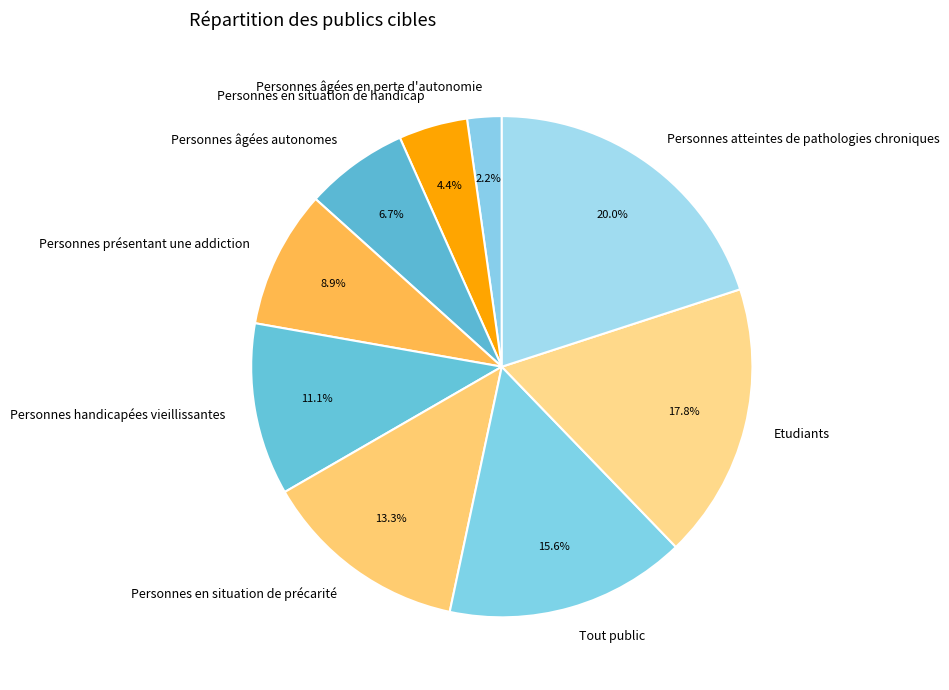

Combined, what portion of the pie is Personnes en situation de précarité and Personnes âgées autonomes?

20.0%